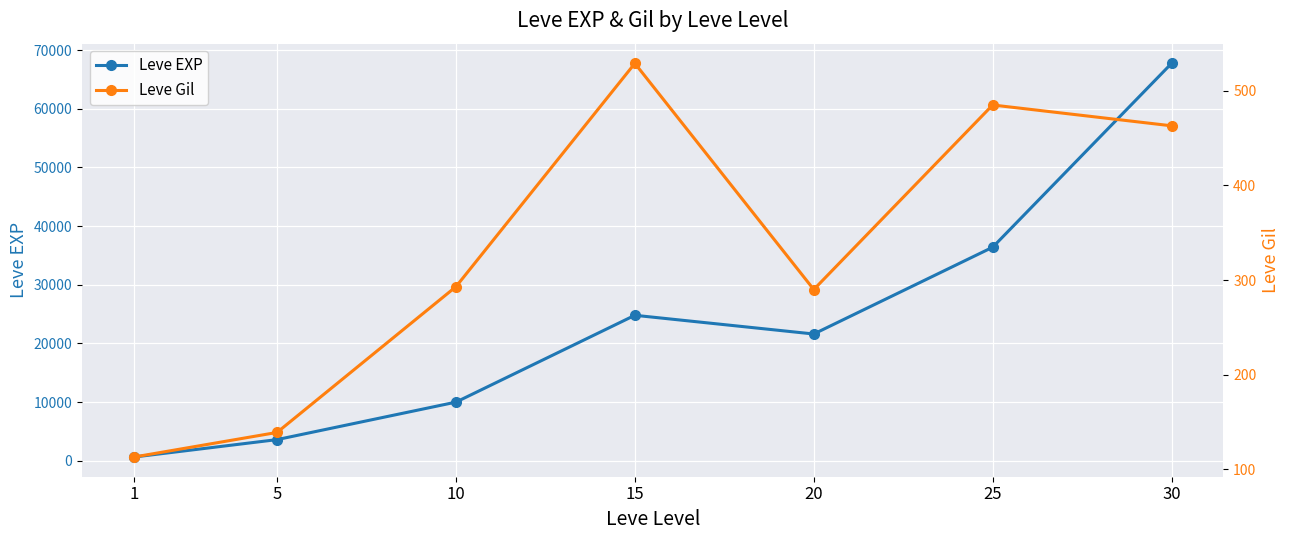

What is the value of the Leve EXP point at the 3rd from the left?

9990